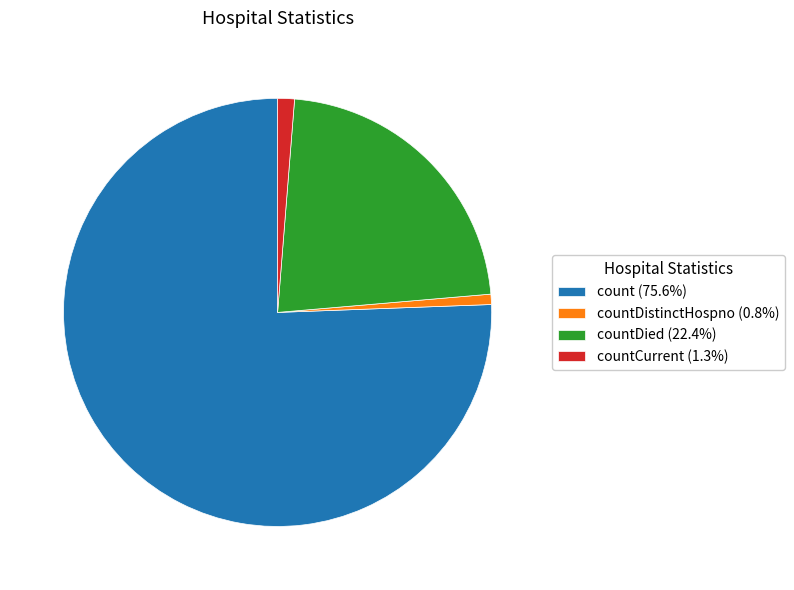

Does any single category account for the majority?

Yes